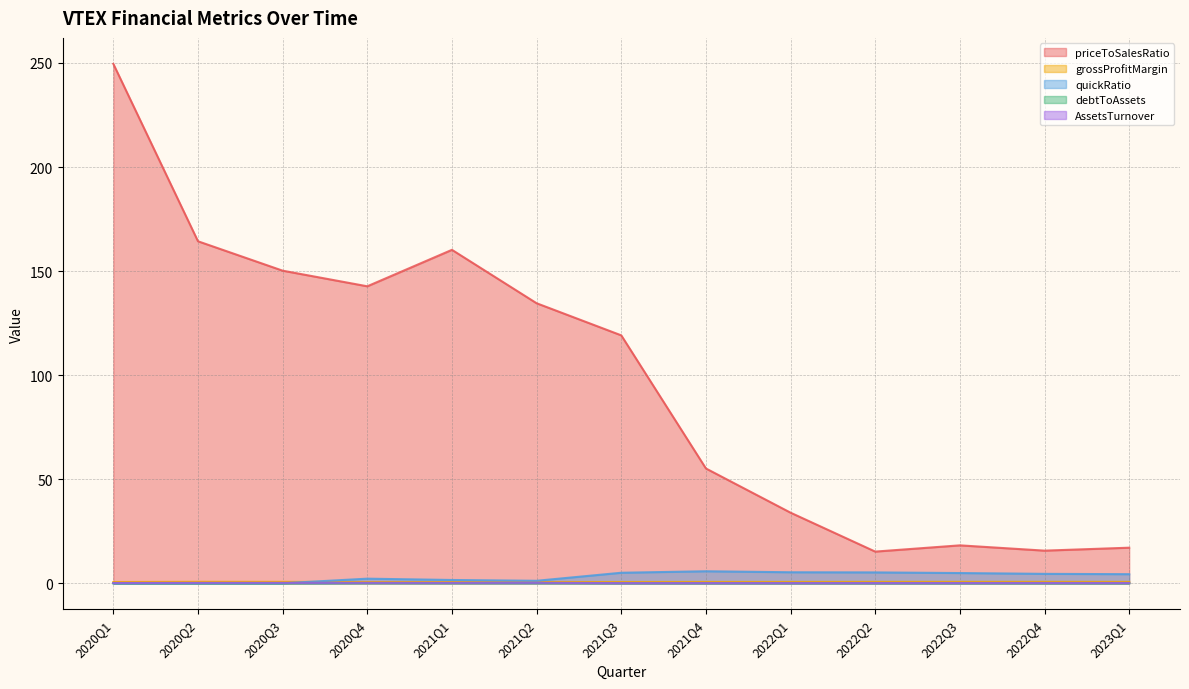

What is the sum of all AssetsTurnover values?

1.8